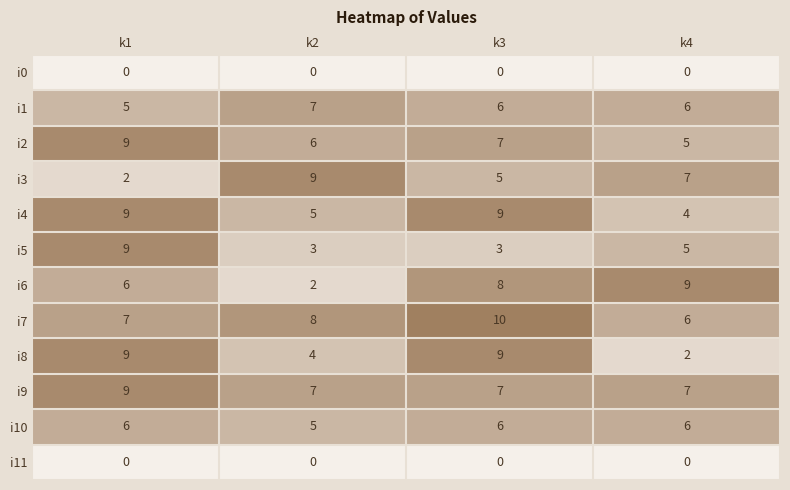

True or false: i9 has a value of 12 at k4.

False